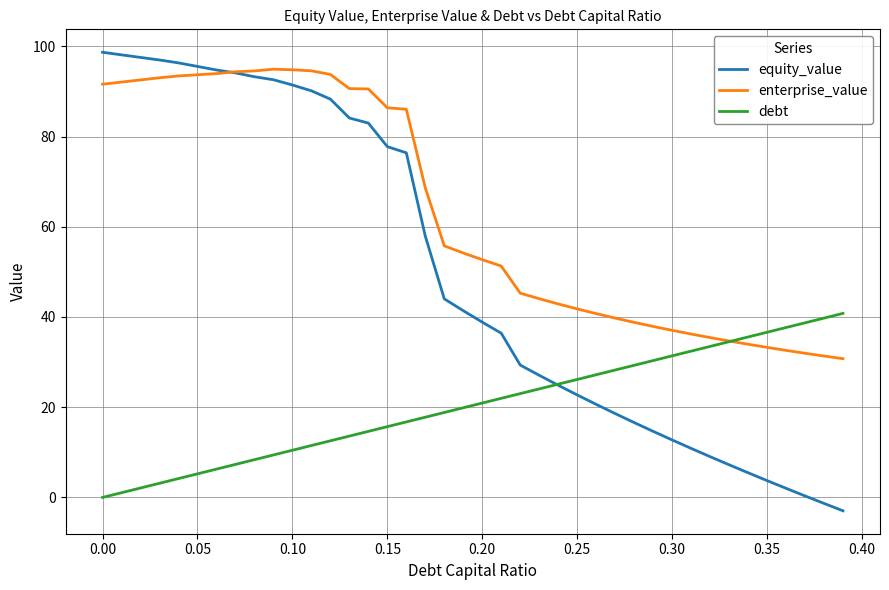

What is the sum of all equity_value values?

1989.1